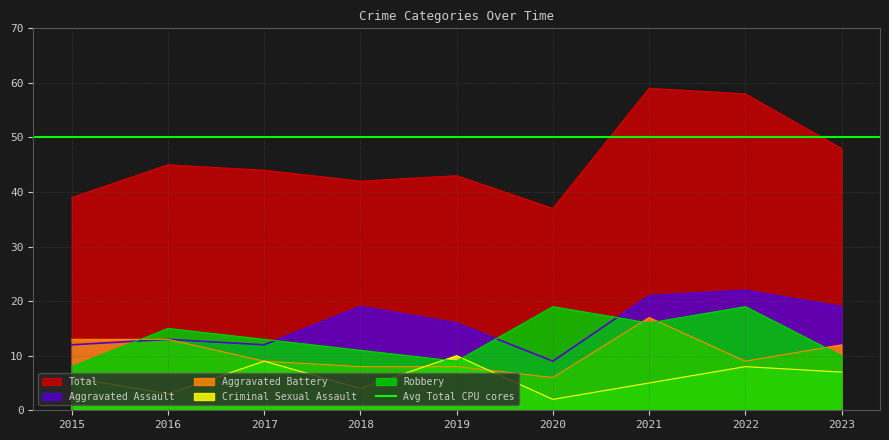

What is the total value across all series at 2016?

89